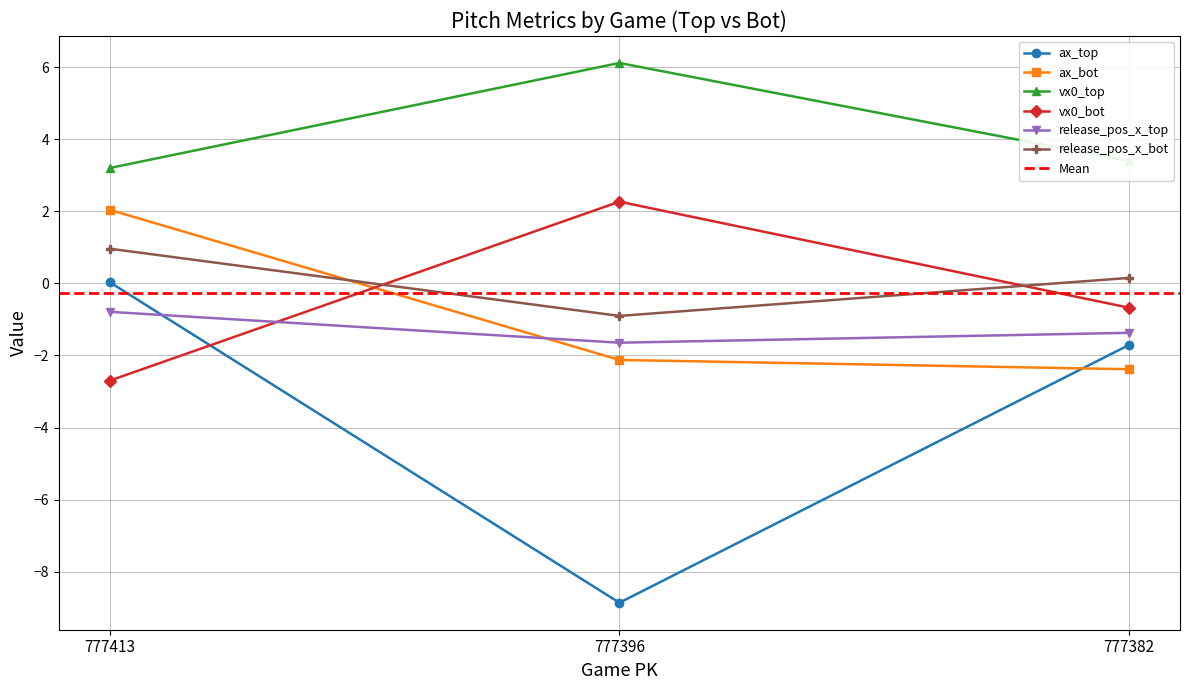

Reading left to right, extract all data points from this chart.

ax_top: 0.0	-8.9	-1.7
ax_bot: 2.0	-2.1	-2.4
vx0_top: 3.2	6.1	3.4
vx0_bot: -2.7	2.3	-0.7
release_pos_x_top: -0.8	-1.6	-1.4
release_pos_x_bot: 1.0	-0.9	0.2